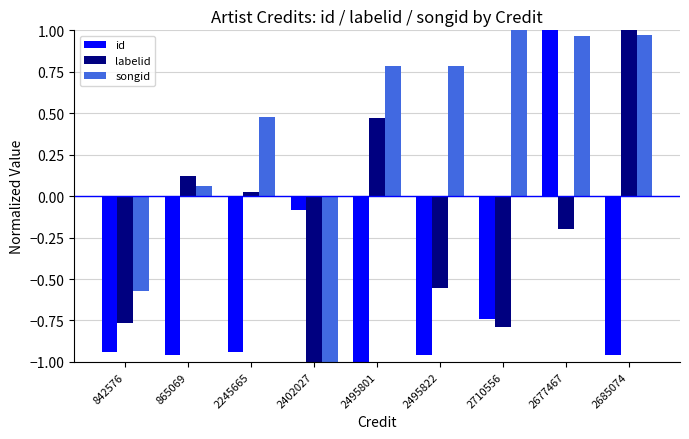

Which category has the lowest value in the songid series?

2402027